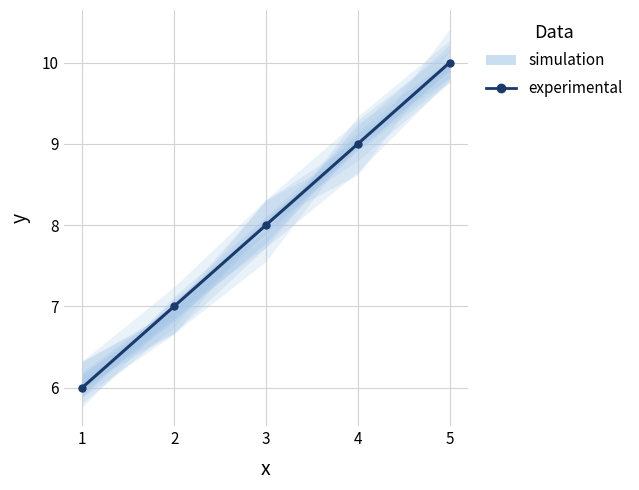

How many values exceed 8?

2